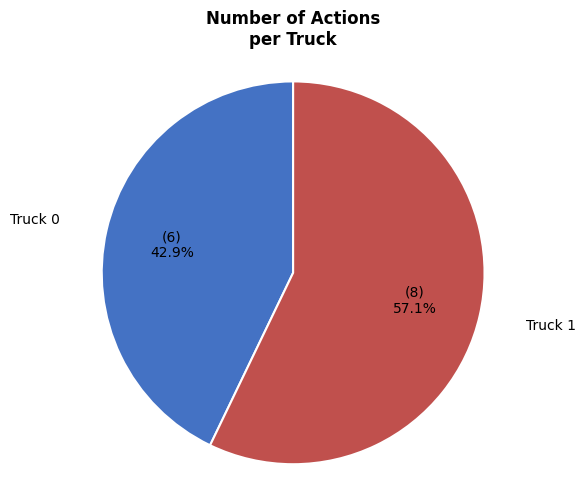

Count the number of slices in the pie.

2